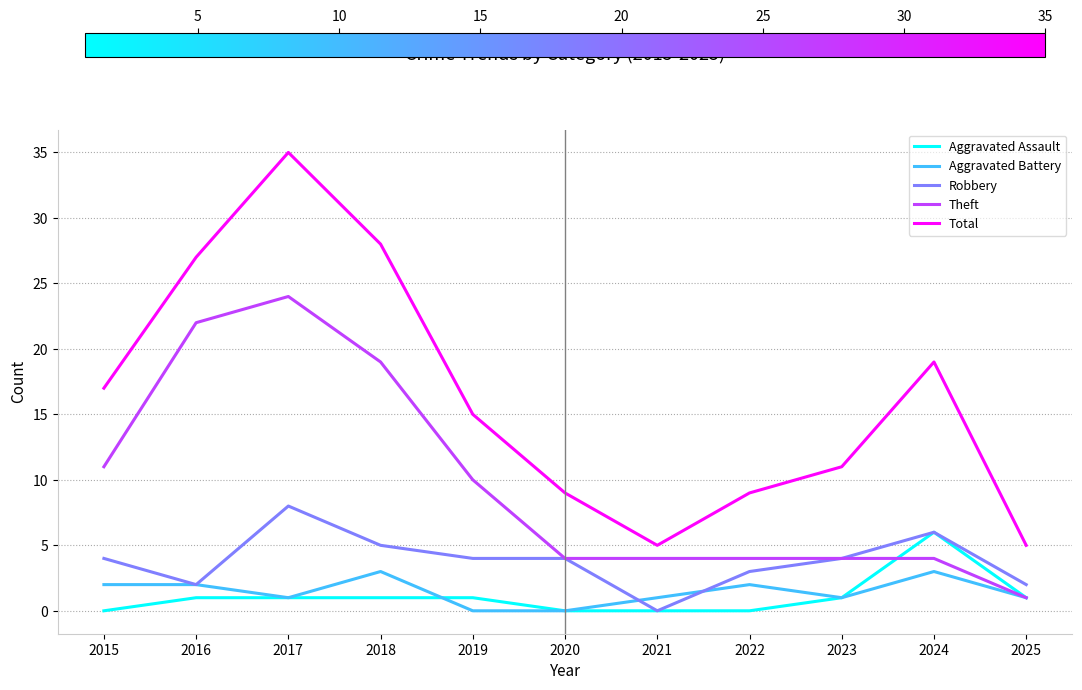

List the series in order of their peak value, lowest first.

Aggravated Battery, Aggravated Assault, Robbery, Theft, Total